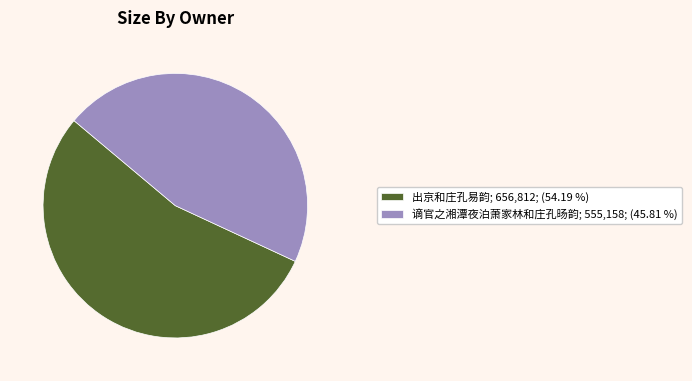

Is there any slice that represents more than half of the pie?

Yes